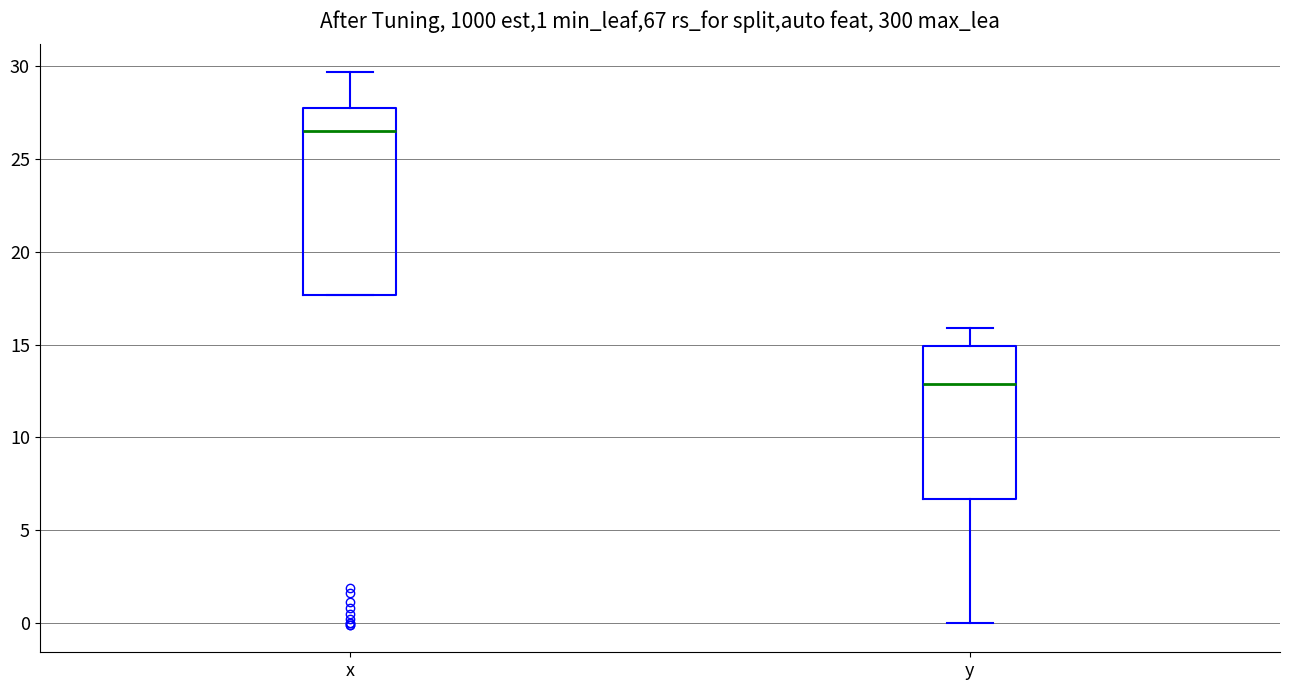

Which box's median line is the highest?

x